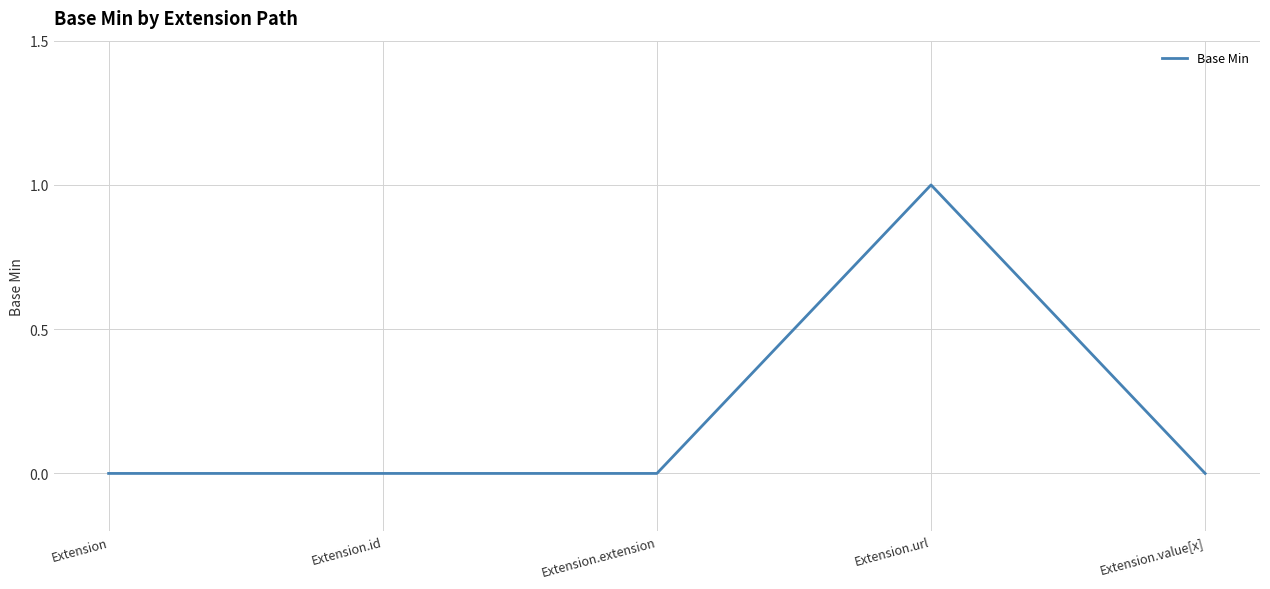

Is it true that the value at Extension.value[x] is 0?

True